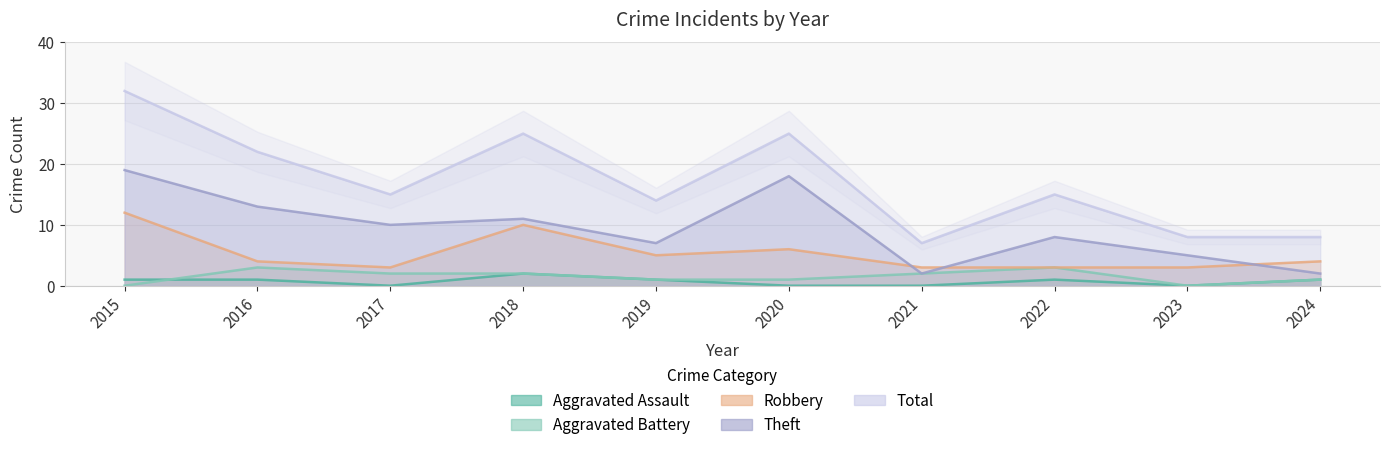

What is the total value across all series at 2022?

30